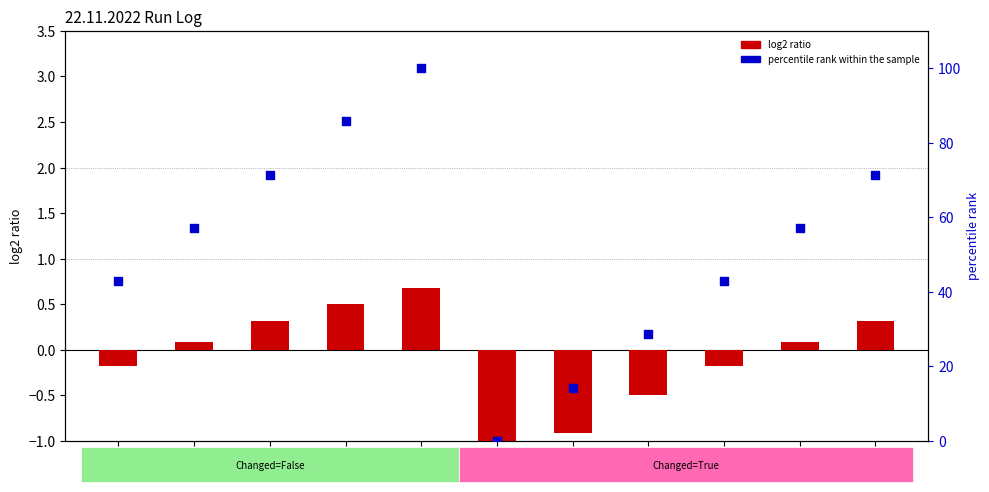

Is the value of percentile rank within the sample at 4:18 greater than the value of log2 ratio at 5:48?

Yes